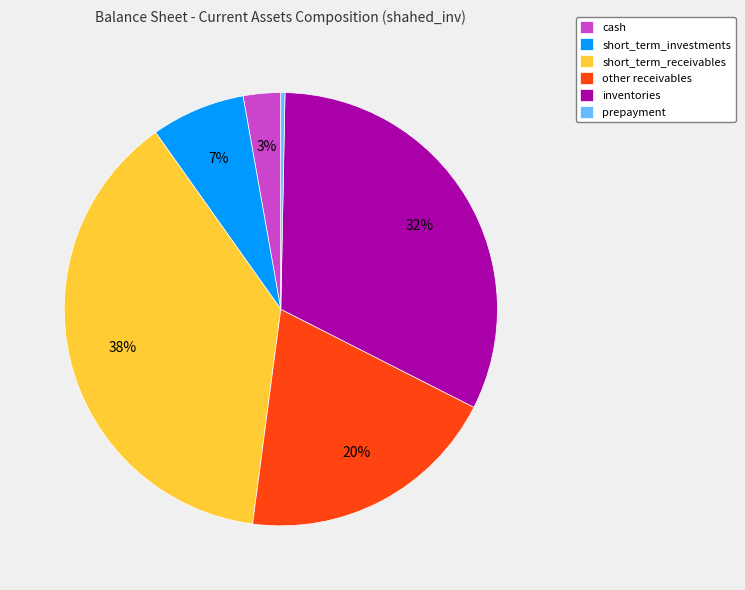

To the nearest percent, what portion does short_term_investments represent?

7%